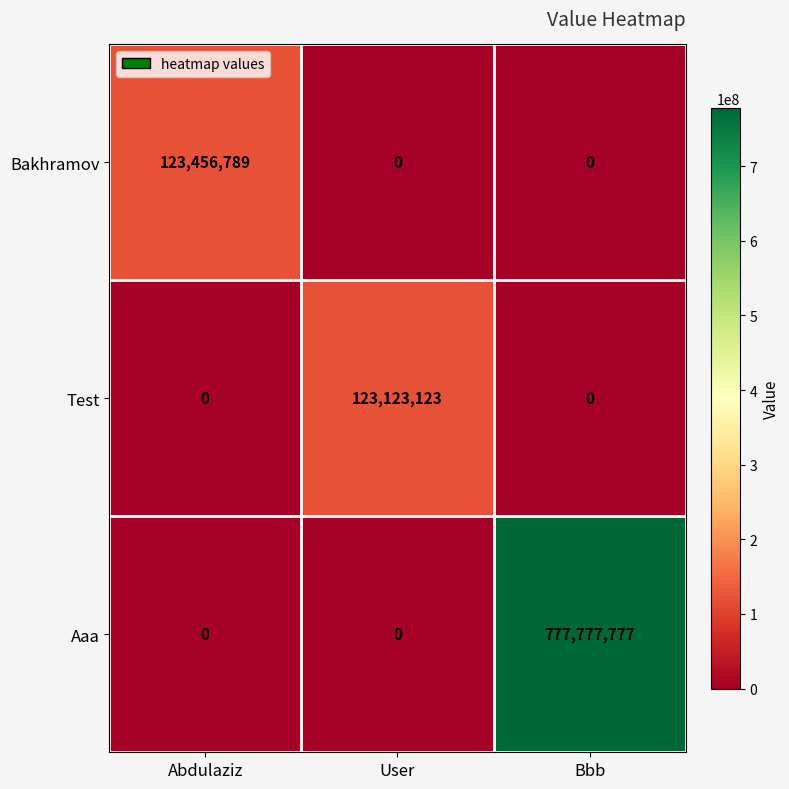

Rank the series by their maximum value, from highest to lowest.

Aaa, Bakhramov, Test